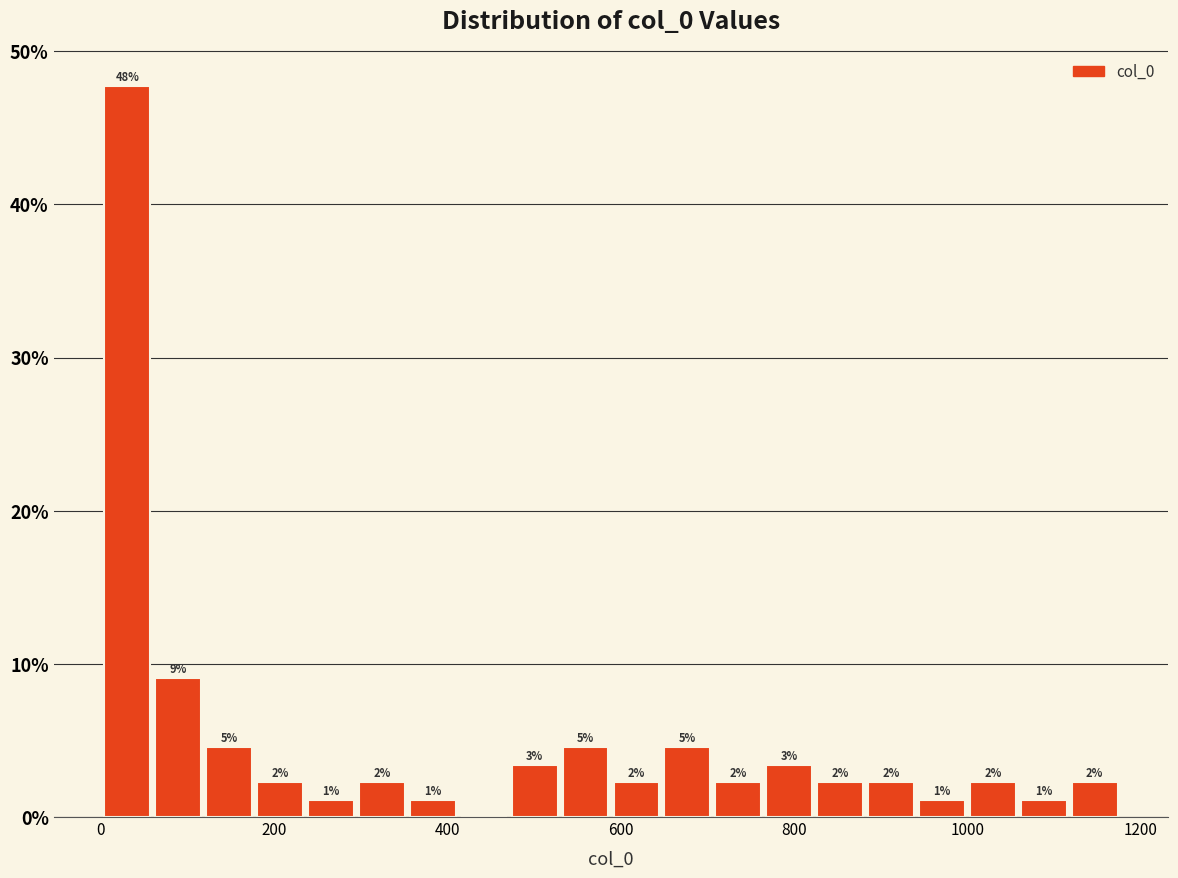

Read against the x-axis, roughly where is the centre of the tallest bar?

40